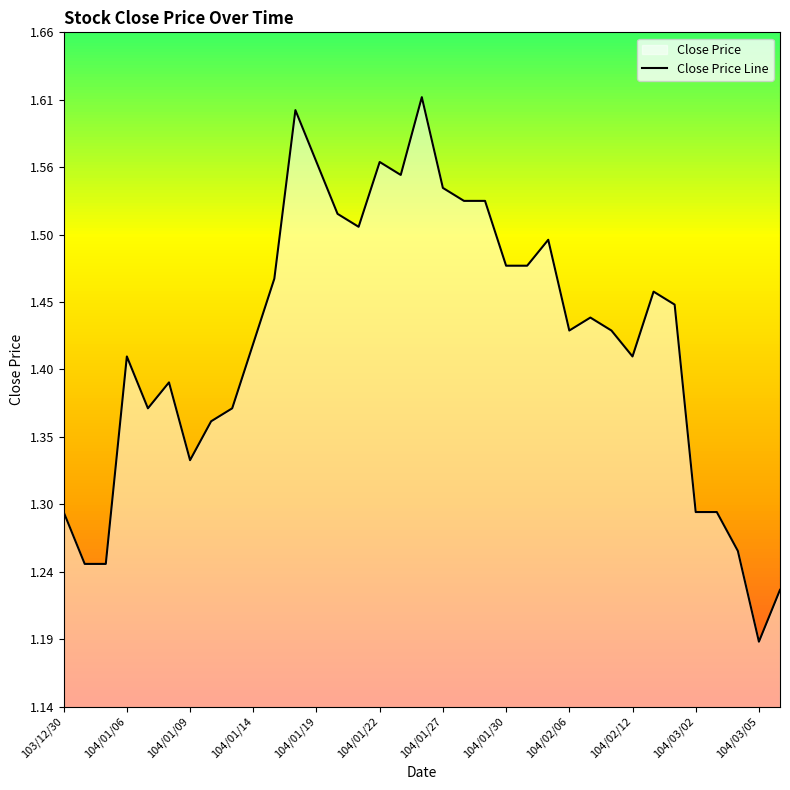

True or false: the data shows 2.1 at 104/01/14.

False